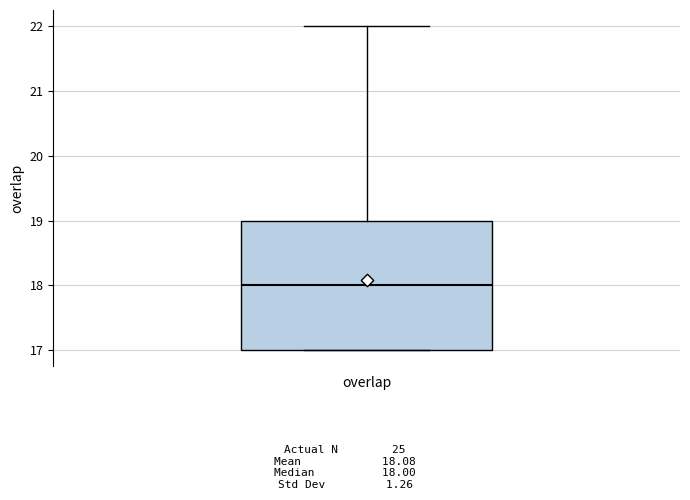

Read this box plot against the y-axis: the position of the median line, the range covered by the box, and the ends of both whiskers. The values are not printed on the chart, so give them approximately, as read against the axis.

median 18, box 17 to 19, whiskers 17 to 22